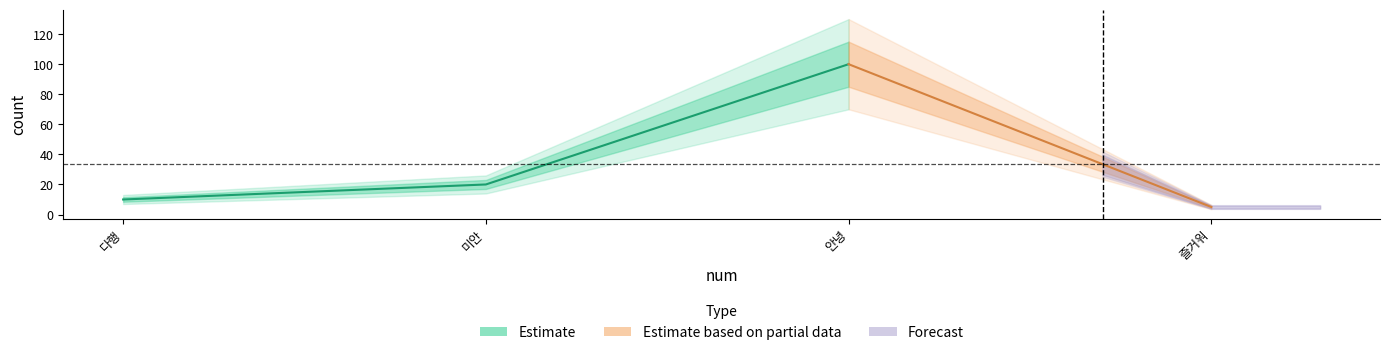

True or false: the data has more than 1 interior local peaks.

False